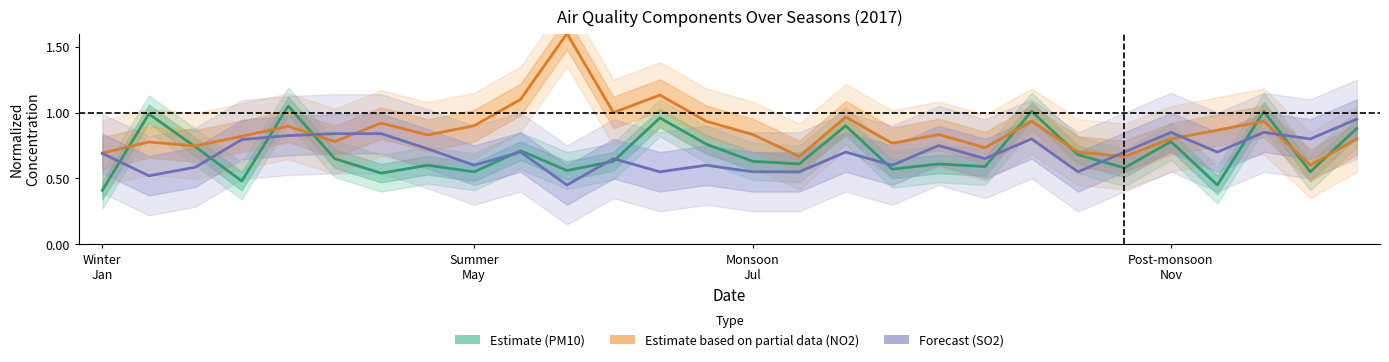

What is the lowest value of the Estimate series?

0.4